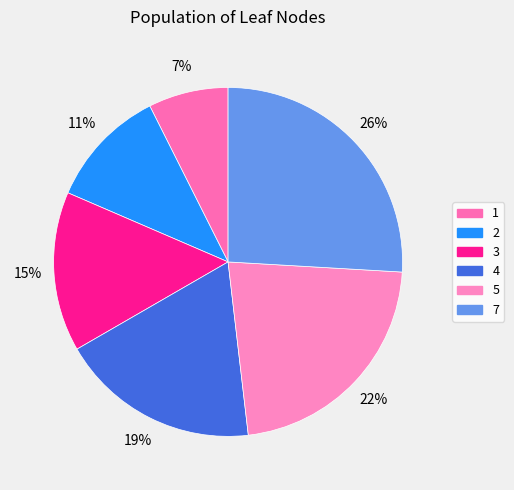

Is 3 the majority of the pie?

No